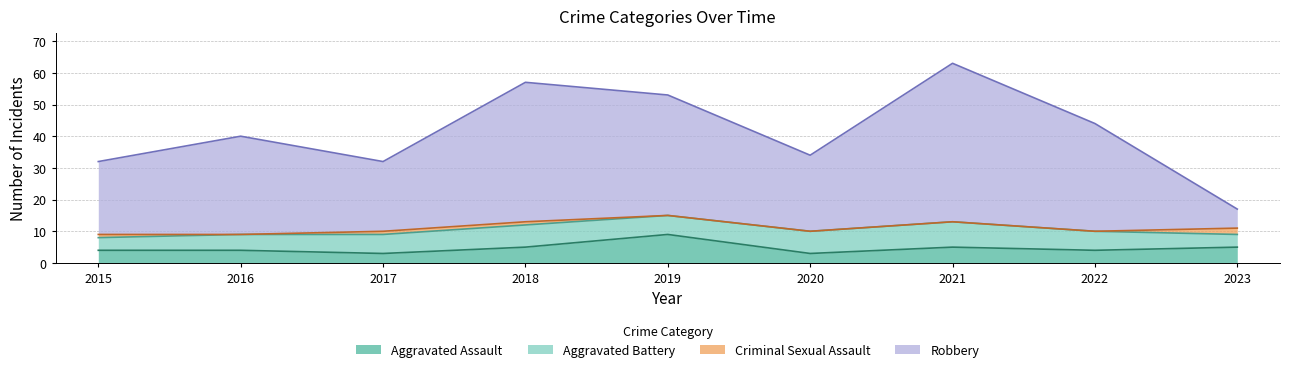

At which label does Aggravated Assault reach its peak?

2019